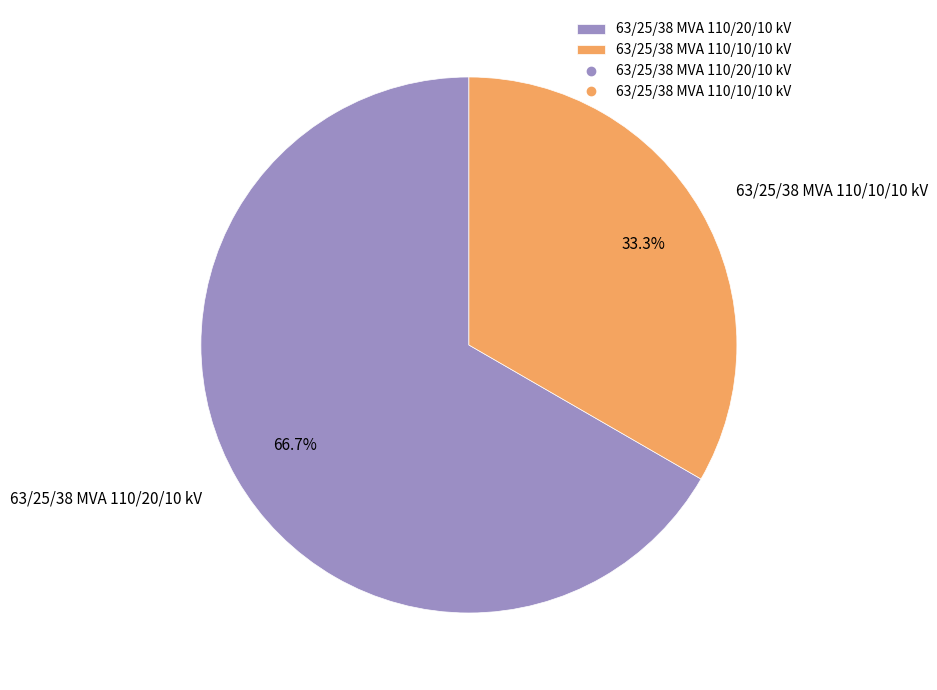

What percentage is NOT represented by 63/25/38 MVA 110/10/10 kV?

66.7%